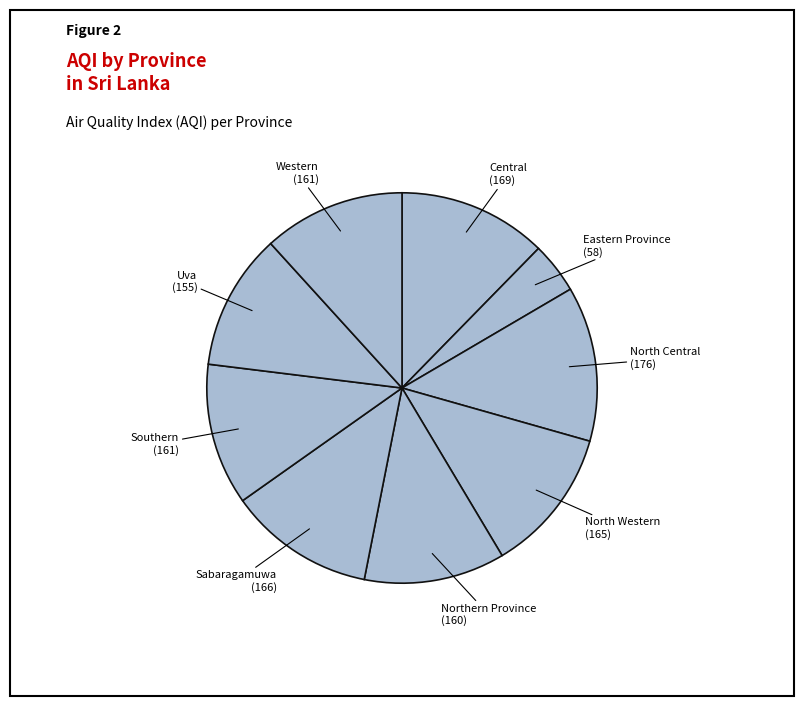

Do North Central and Northern Province together represent more than half of the pie?

No